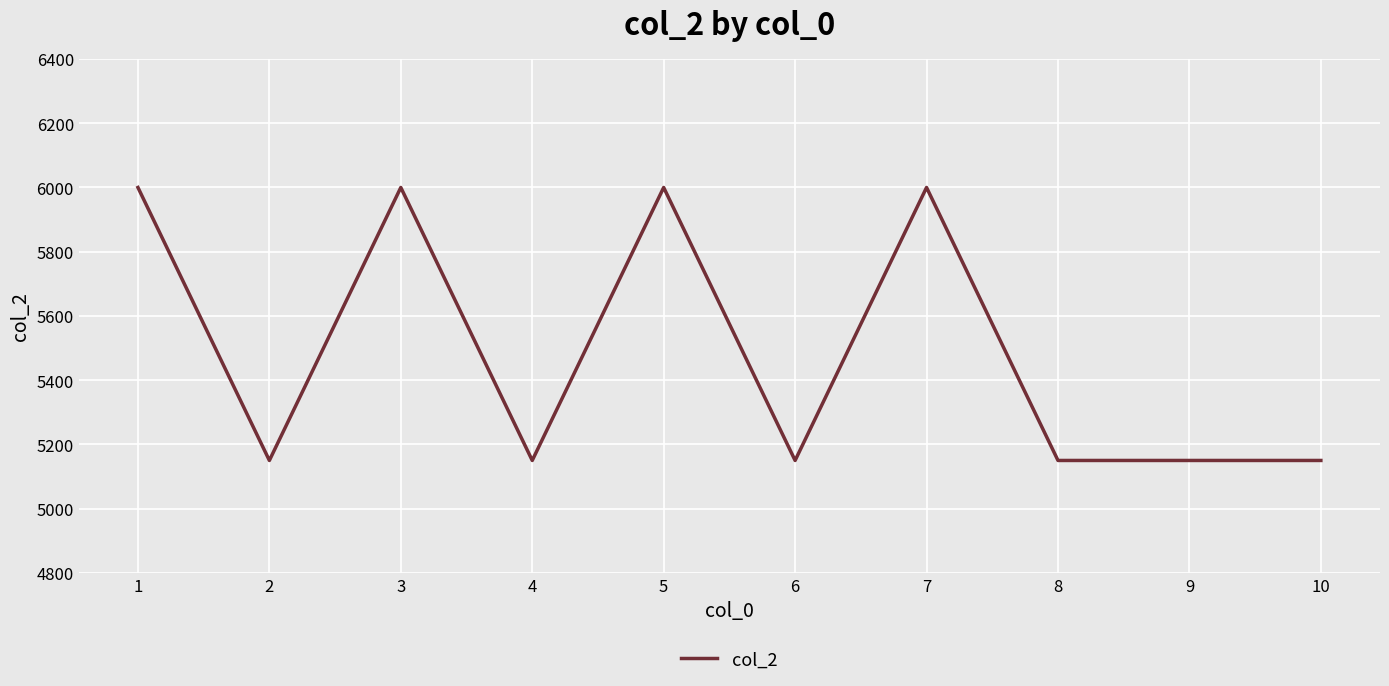

The chart shows a value of 10330 at 1. True or false?

False